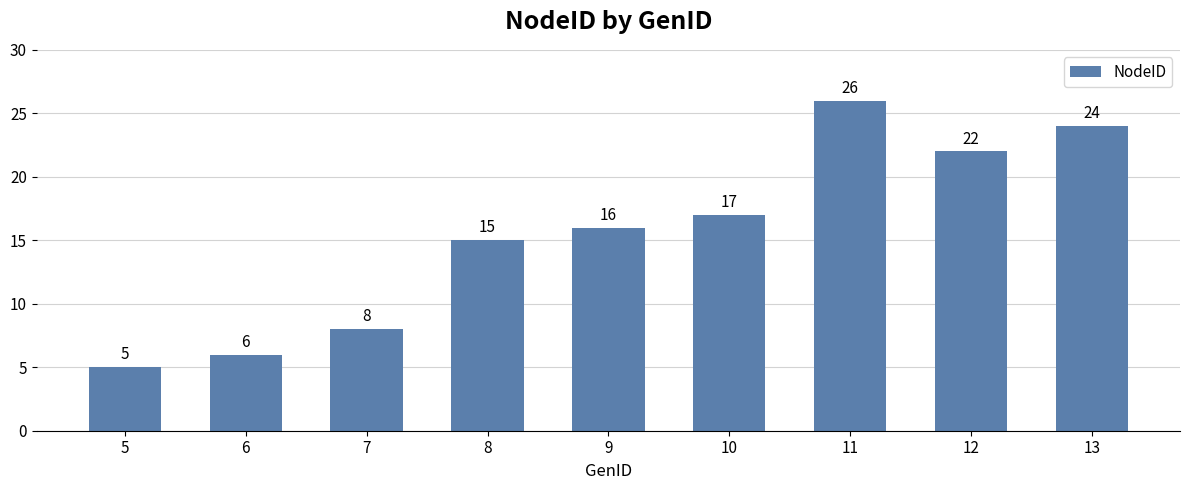

At which category does the chart reach its peak across all series?

11